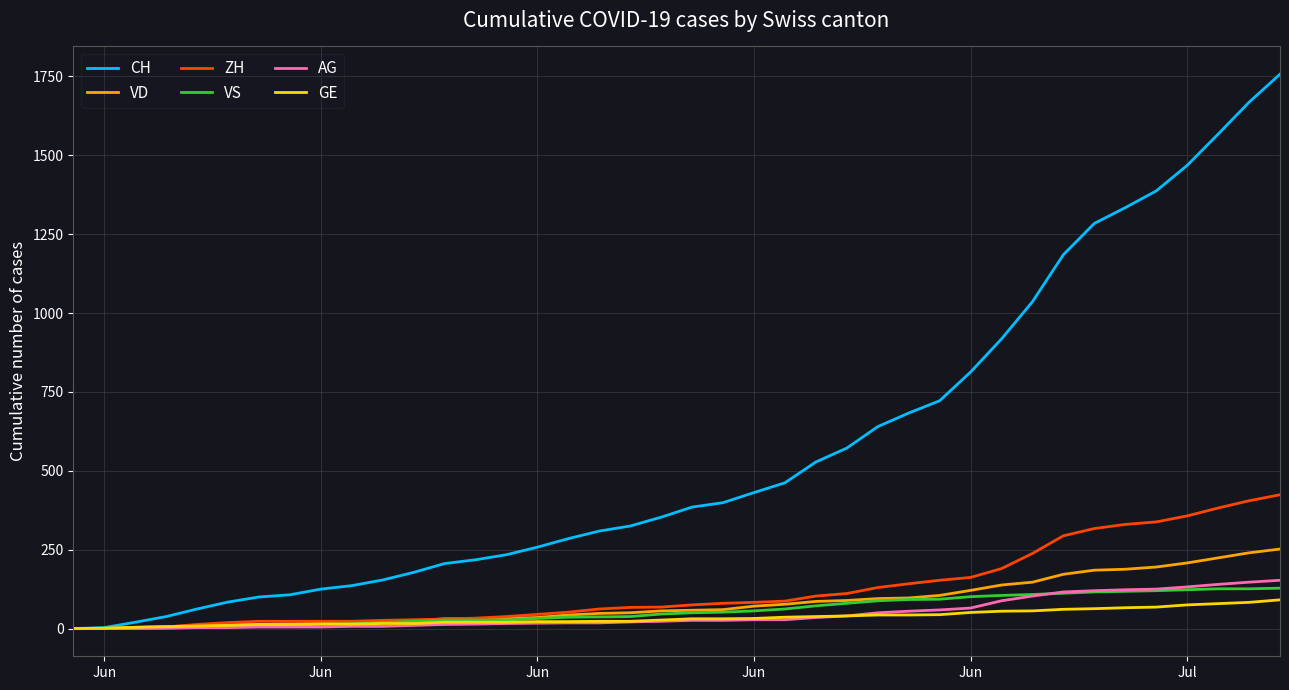

List the series in order of their peak value, highest first.

CH, ZH, VD, AG, VS, GE